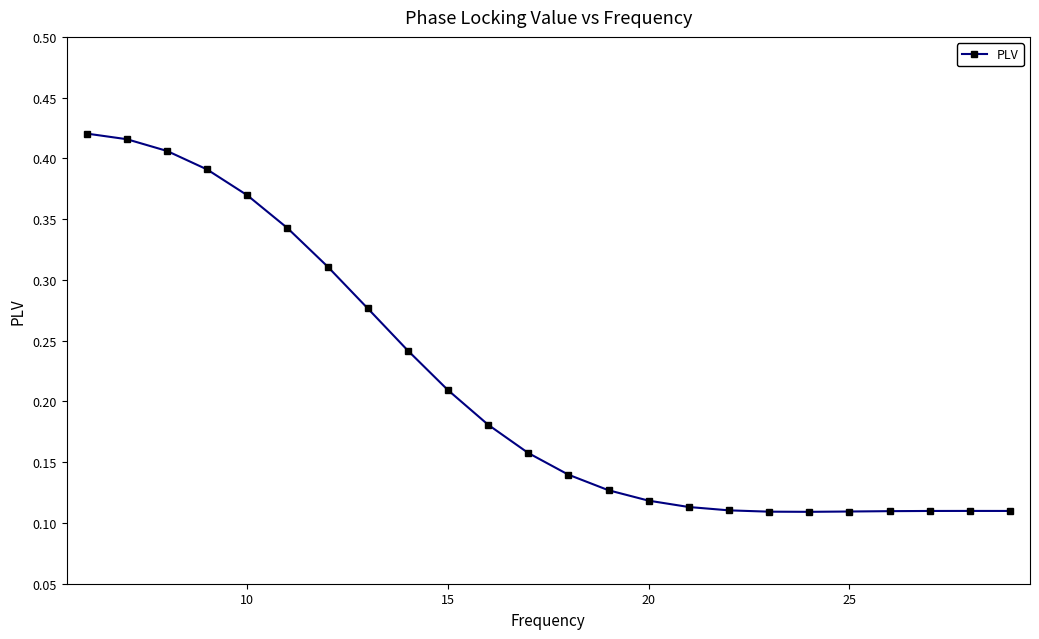

True or false: there are more than 0 points higher than both neighbors.

True